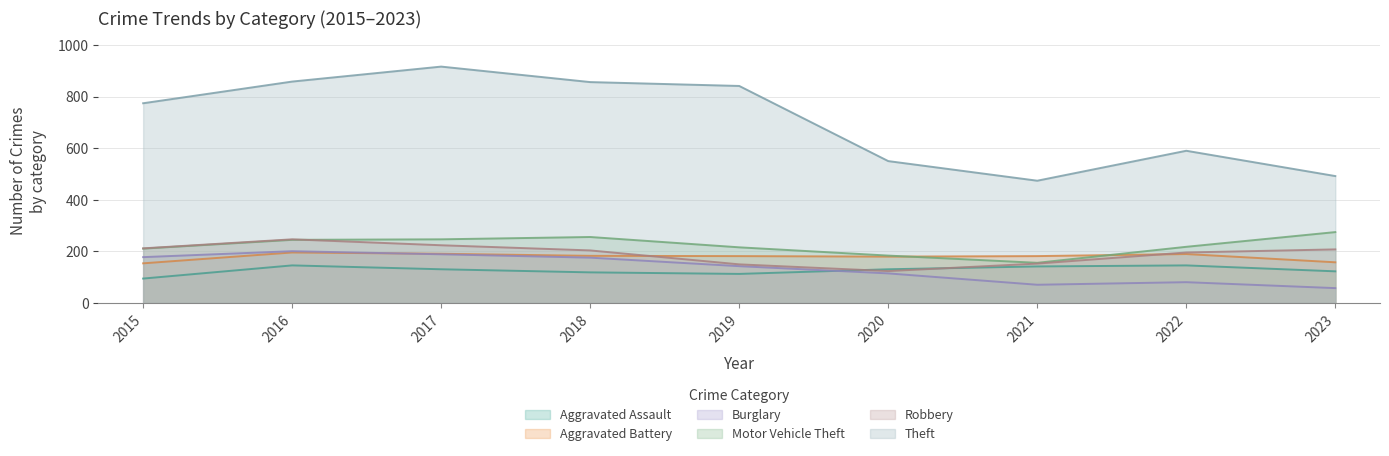

True or false: Aggravated Assault has a value of 219 at 2016.

False